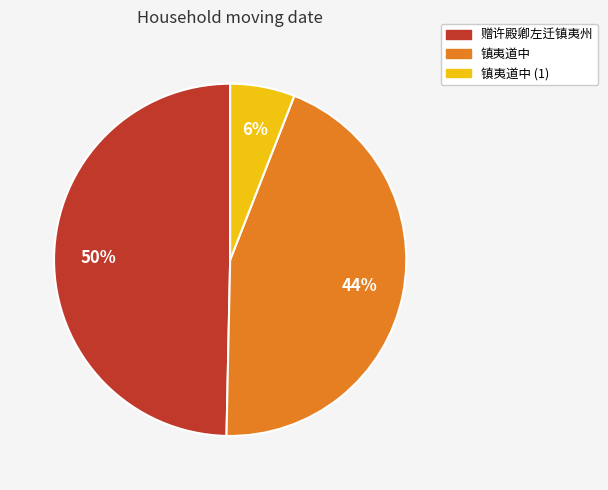

To the nearest percent, what is the difference between the largest and smallest slice percentages?

44%